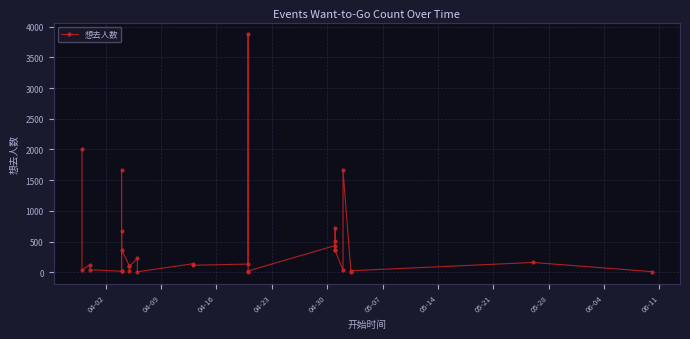

Reading right to left, list all the values displayed in this chart.

11	160	25	1	1662	32	355	516	718	359	435	22	9	3872	134	114	139	8	226	96	23	103	366	670	24	1671	17	41	123	37	2005